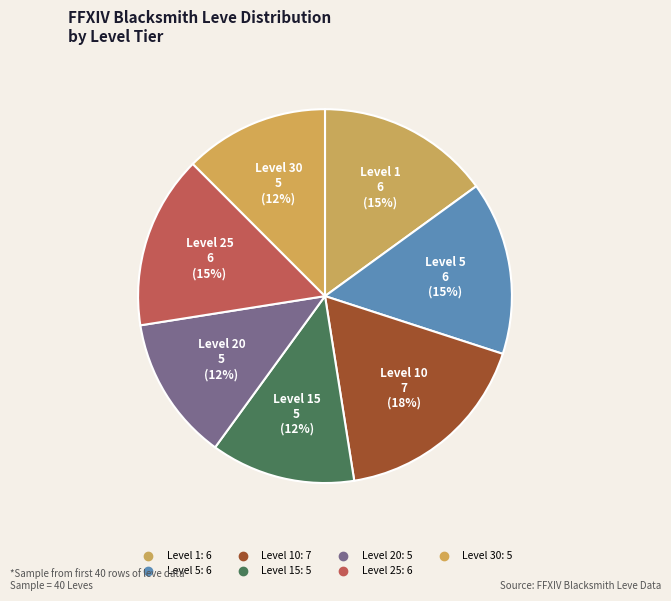

How many slices are in this pie chart?

7